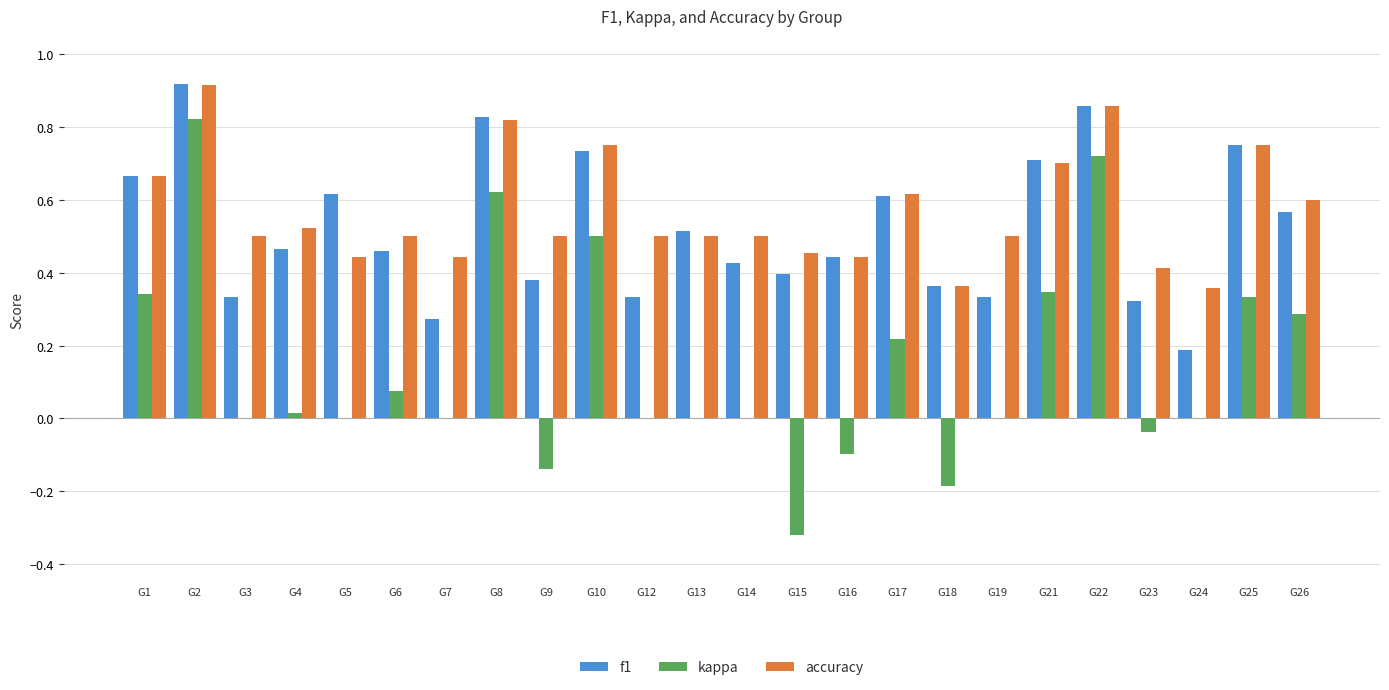

True or false: f1 has a value of 0.8 at G4.

False